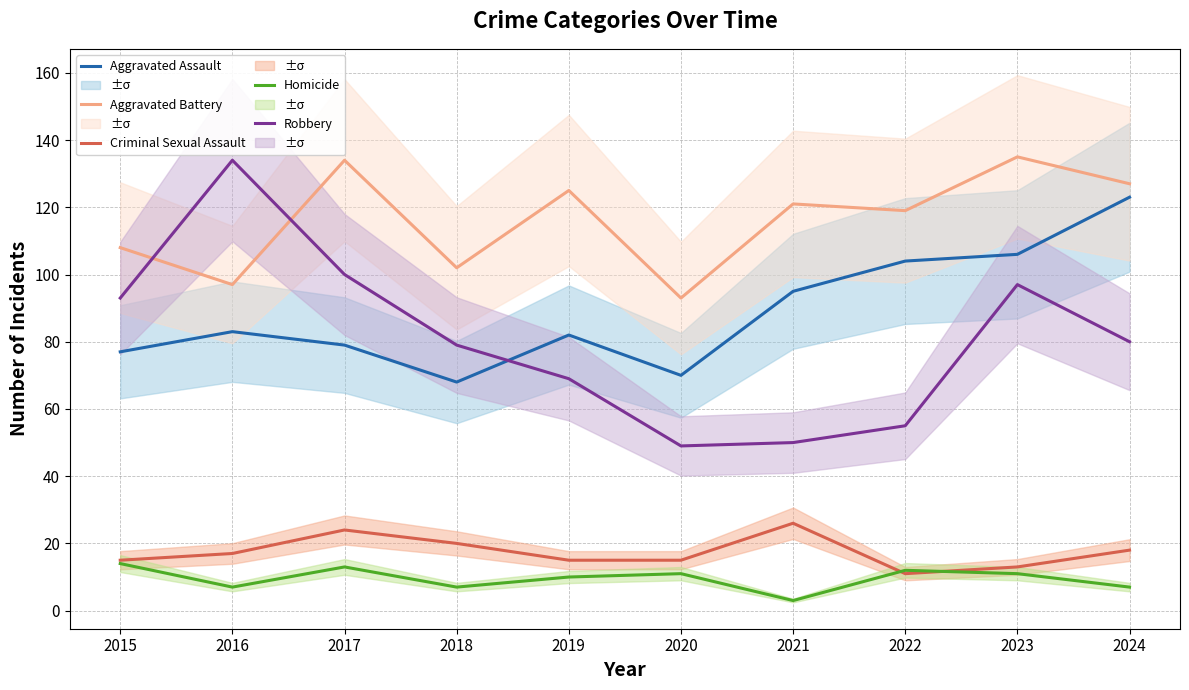

Which category has the highest value in the Criminal Sexual Assault series?

2021